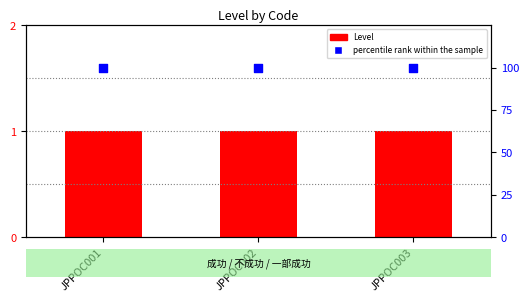

At how many categories does at least one series exceed 48?

3